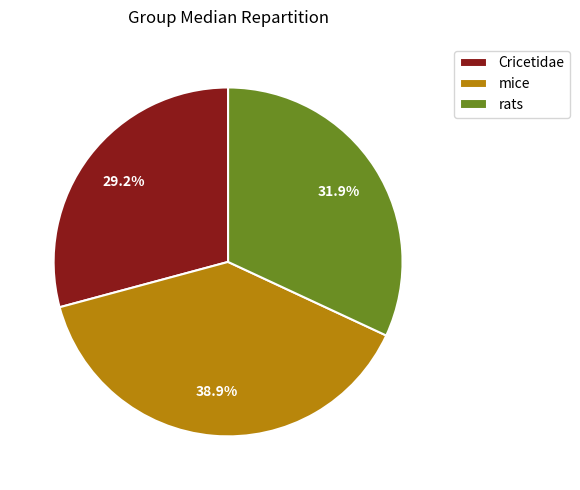

True or false: mice accounts for 39% of the total.

True